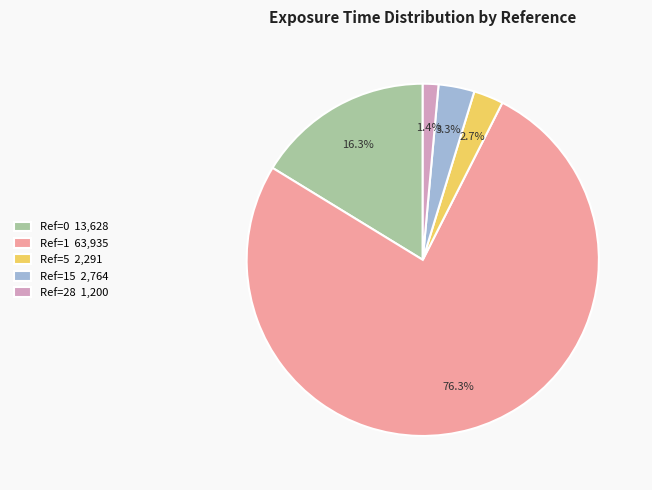

Which category accounts for the majority?

Ref=1 63,935